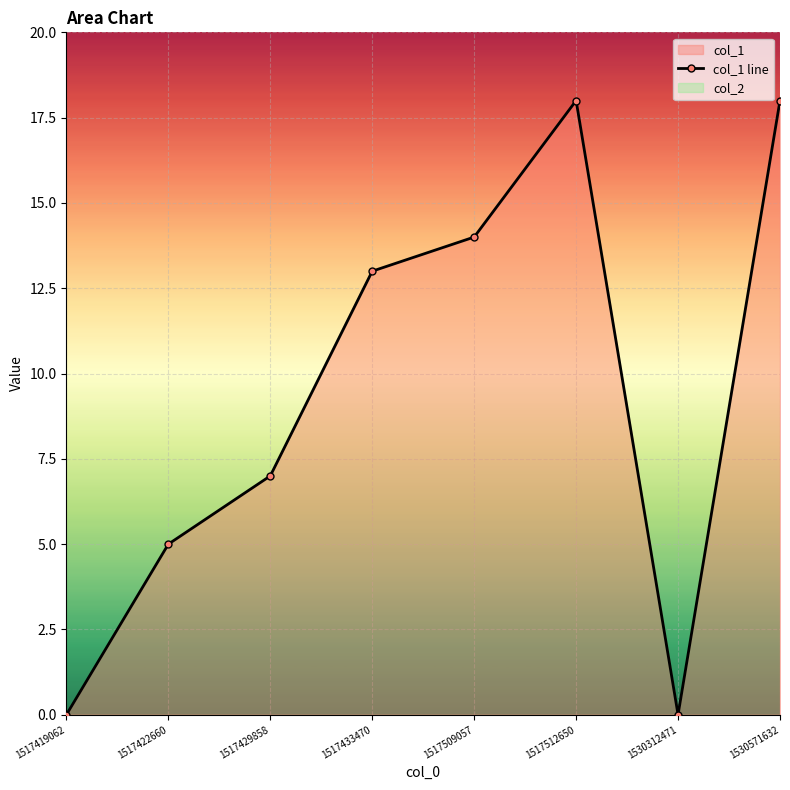

True or false: the data shows -7 at 1530312471.

False